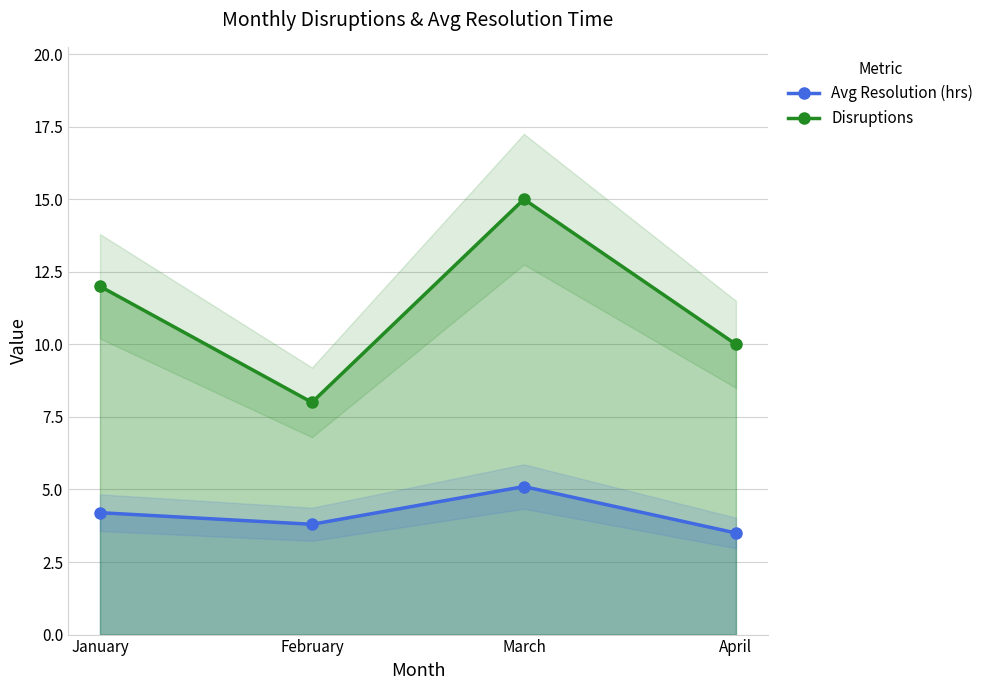

Which category has the highest value across all series?

March